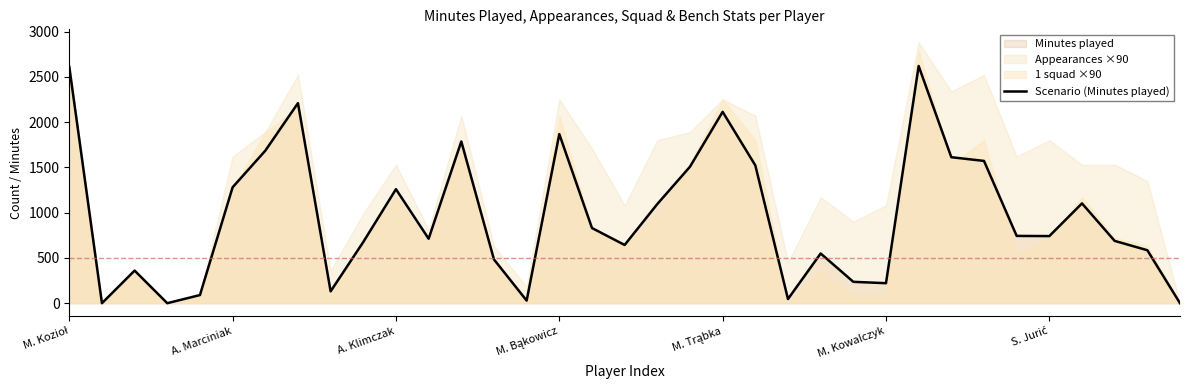

How many interior local valleys (lower than both neighbors) does the data have?

9